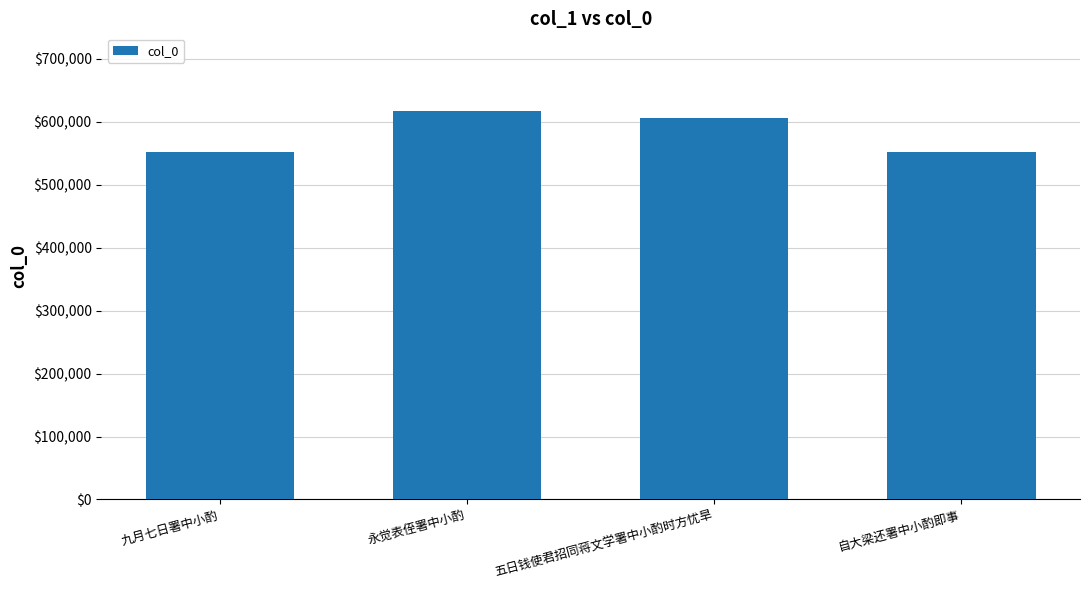

Approximately how many times larger is the value at 九月七日署中小酌 compared to 永觉表侄署中小酌?

0.9